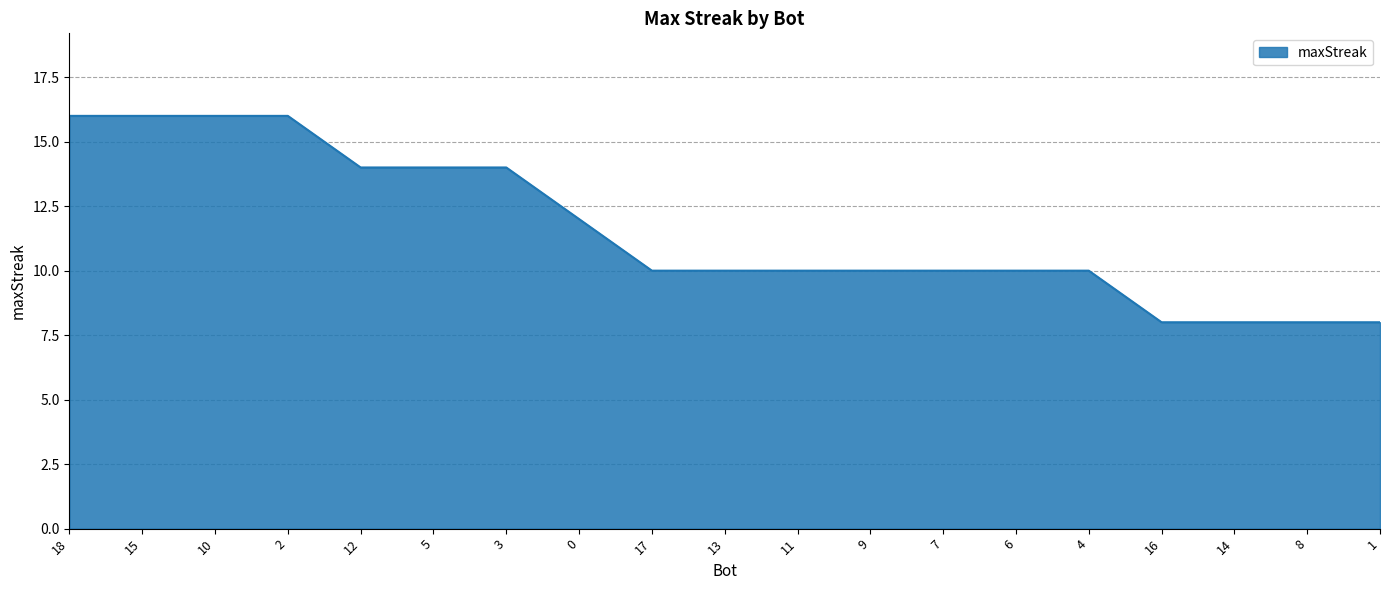

Is it true that the value at 0 is 12?

True